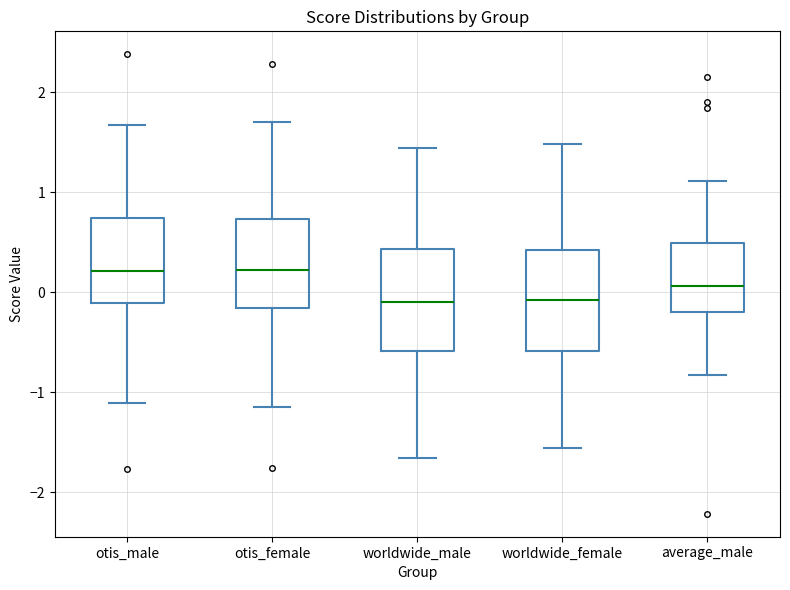

Reading left to right, read every box against the y-axis: the position of its median line, the range the box covers, and the ends of its whiskers. The values are not printed on the chart, so give them approximately, as read against the axis.

otis_male: median 0.2, box -0.1 to 0.7, whiskers -1.1 to 1.7
otis_female: median 0.2, box -0.2 to 0.7, whiskers -1.1 to 1.7
worldwide_male: median -0.1, box -0.6 to 0.4, whiskers -1.7 to 1.4
worldwide_female: median -0.1, box -0.6 to 0.4, whiskers -1.6 to 1.5
average_male: median 0.1, box -0.2 to 0.5, whiskers -0.8 to 1.1